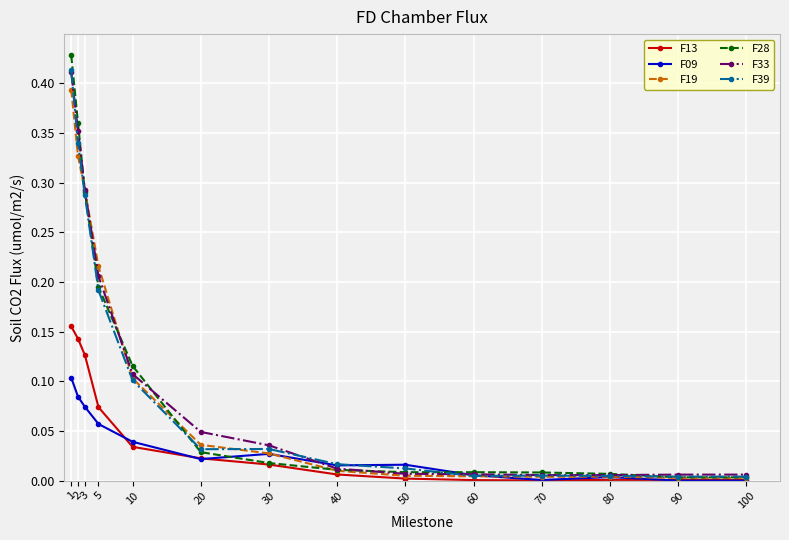

At which label does F09 reach its peak?

1